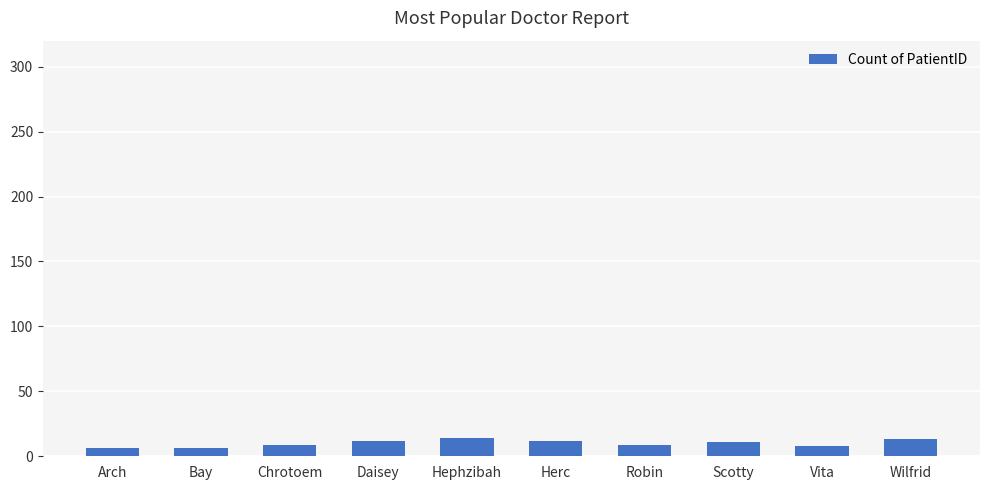

Does the chart contain any negative values?

No